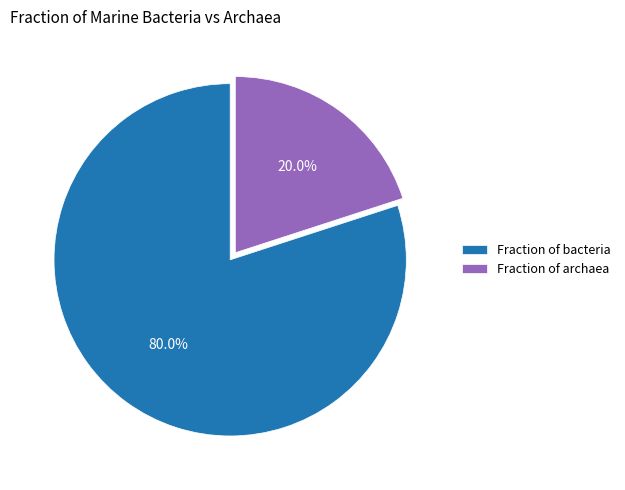

What is the total percentage of Fraction of bacteria and Fraction of archaea?

100.0%